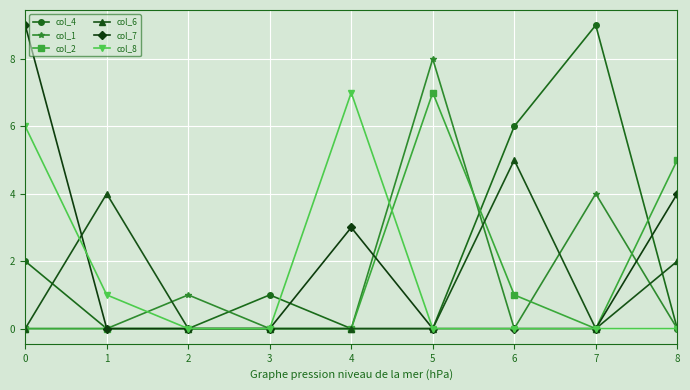

The value of col_7 at 3 is 3. True or false?

False